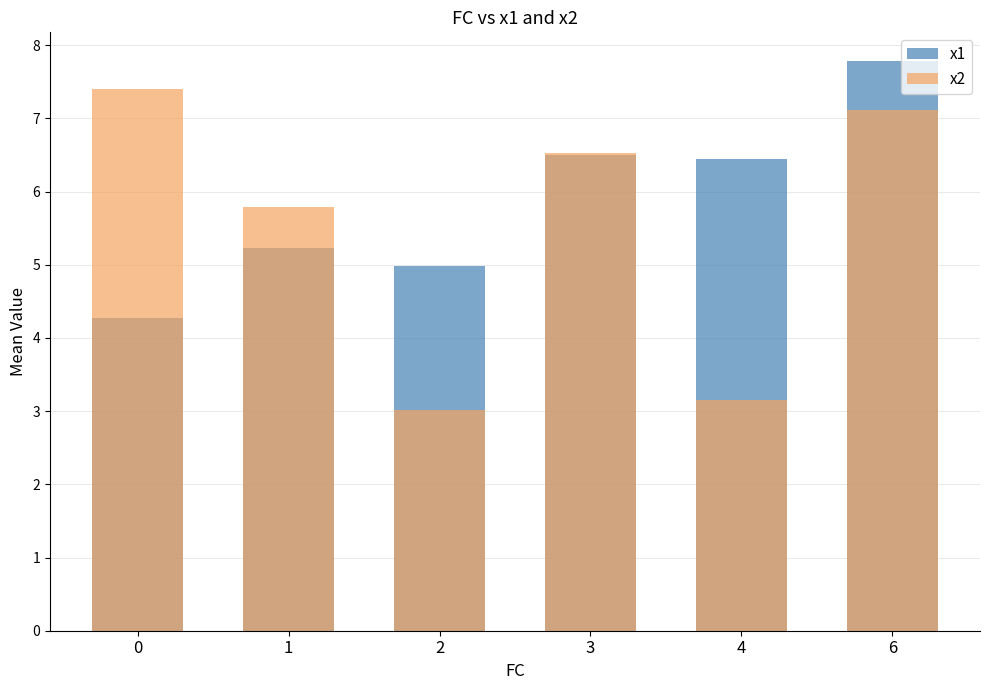

True or false: x2 has a value of 10.4 at 6.

False